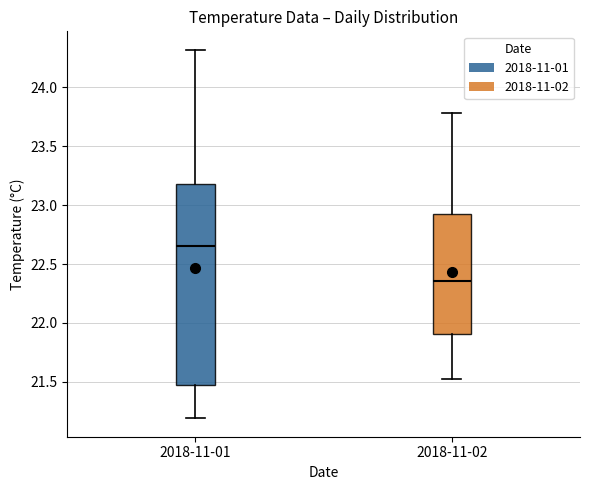

Reading left to right, read every box against the y-axis: the position of its median line, the range the box covers, and the ends of its whiskers. The values are not printed on the chart, so give them approximately, as read against the axis.

2018-11-01: median 22.65, box 21.45 to 23.20, whiskers 21.20 to 24.30
2018-11-02: median 22.35, box 21.90 to 22.95, whiskers 21.50 to 23.80